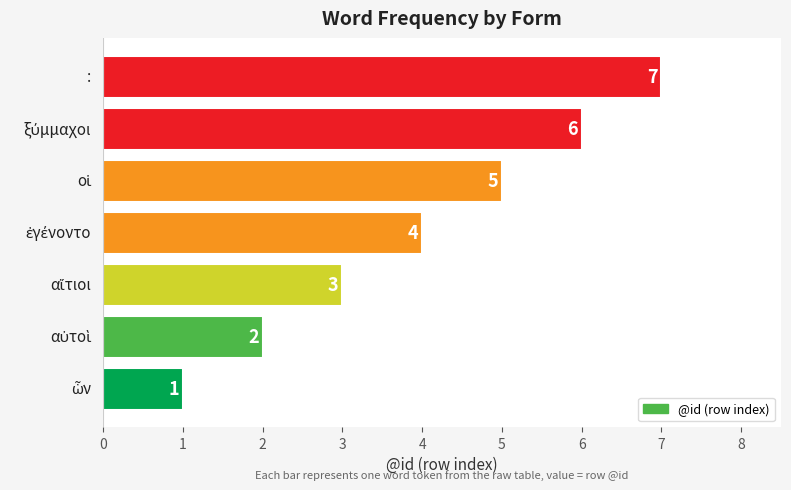

What is the average value?

4